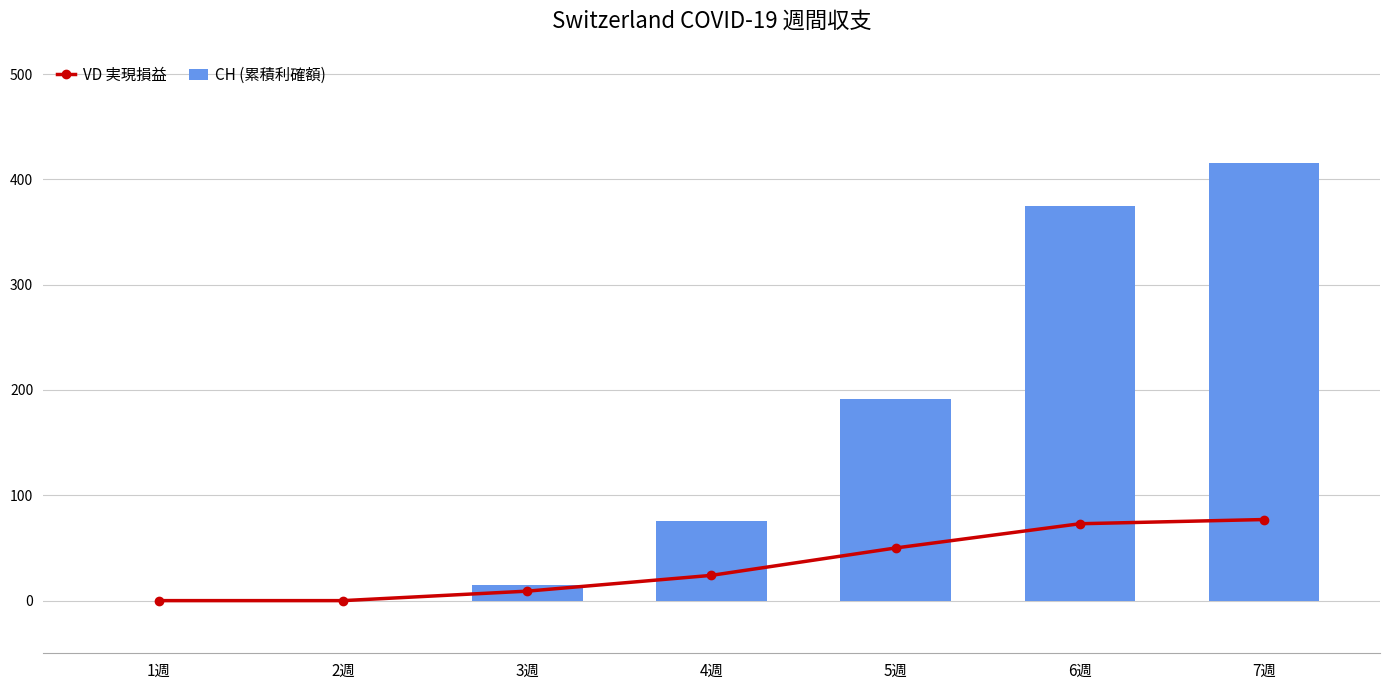

At which label does VD 実現損益 reach its minimum?

1週